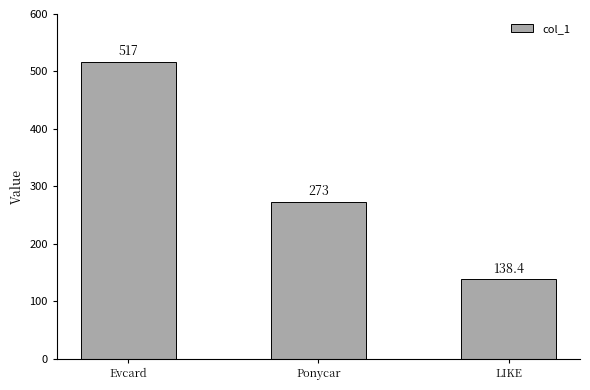

What is the smallest value displayed?

138.4